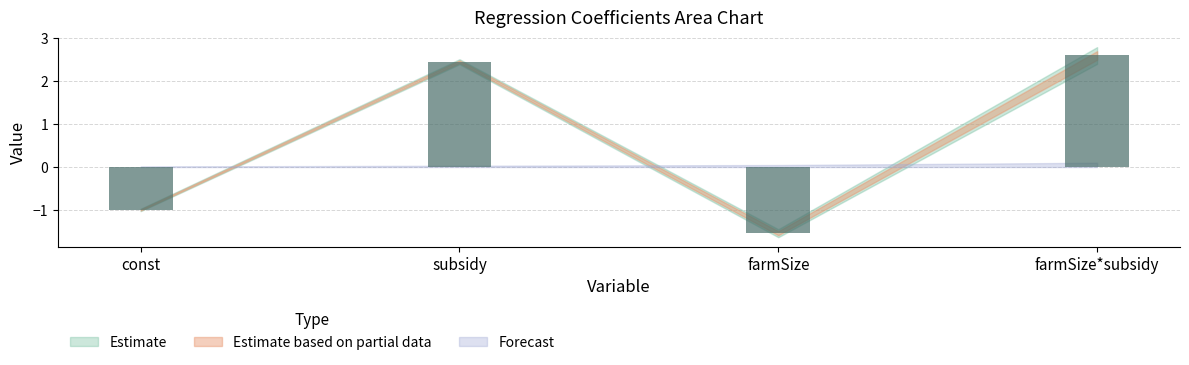

Between farmSize*subsidy and farmSize, which is larger?

farmSize*subsidy